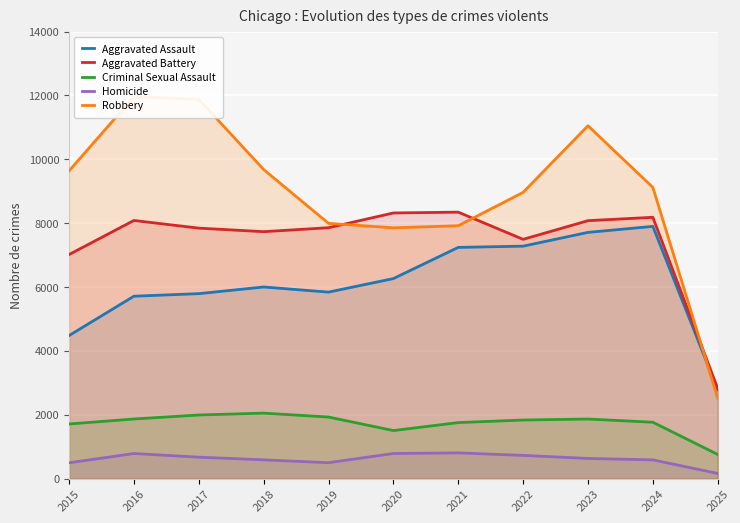

At which category does Aggravated Assault reach its first local valley?

2019